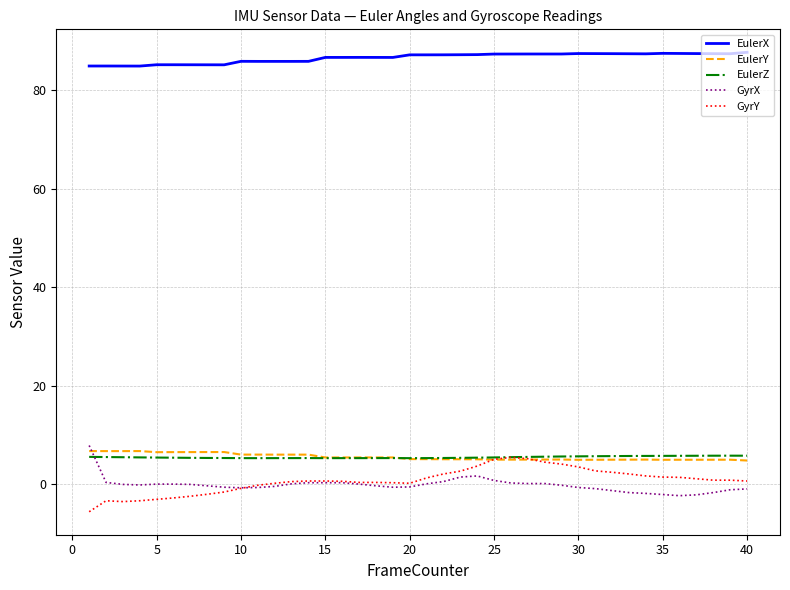

Which series has the largest total across all categories?

EulerX